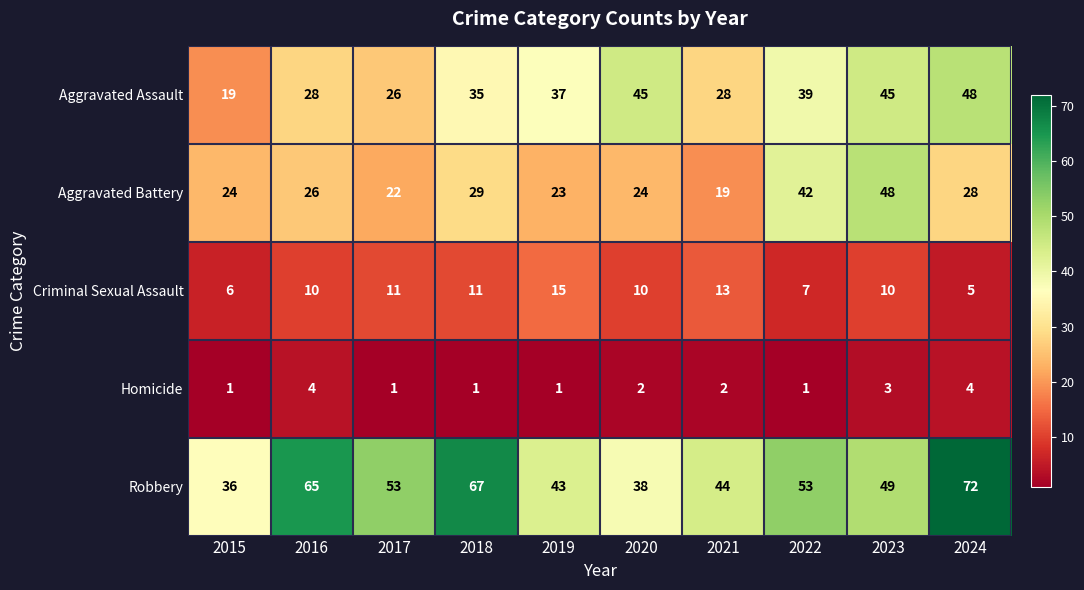

Which series has the largest total across all categories?

Robbery